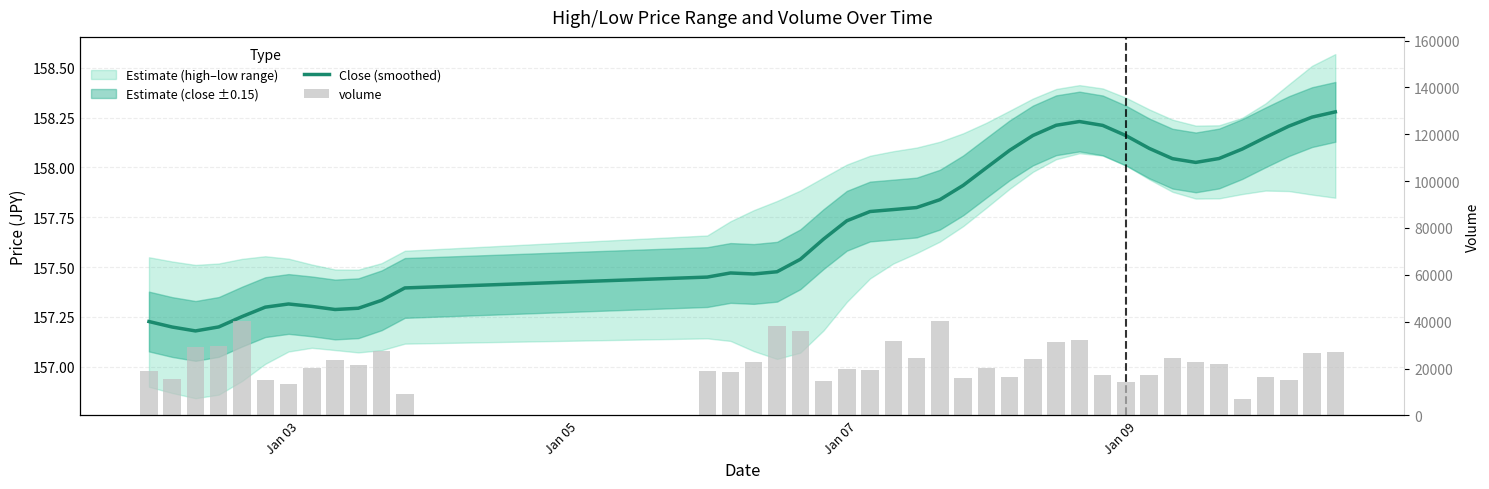

What is the average value of the volume series?

22477.3